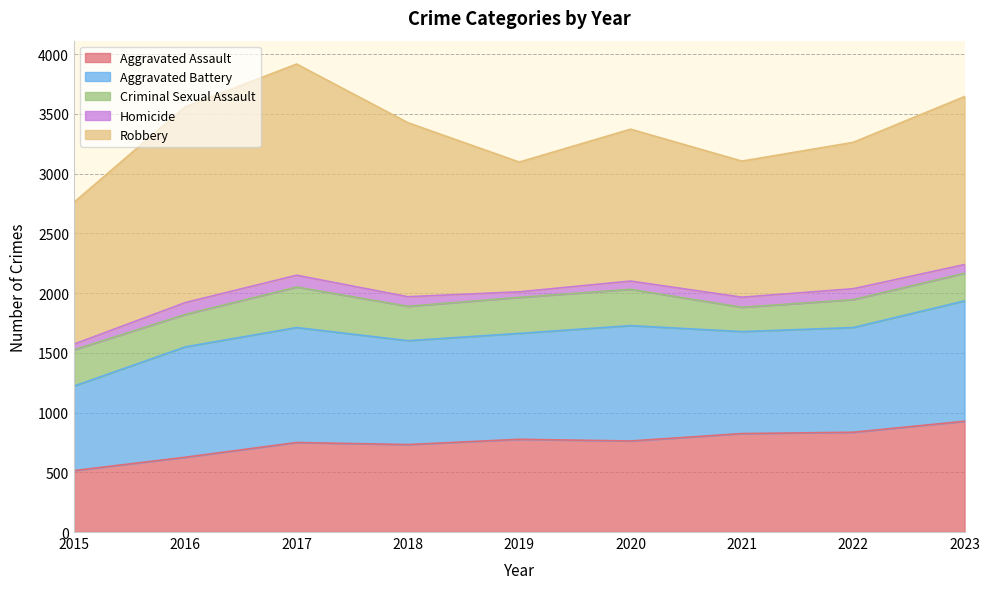

How many data points in Aggravated Assault are less than 762?

4